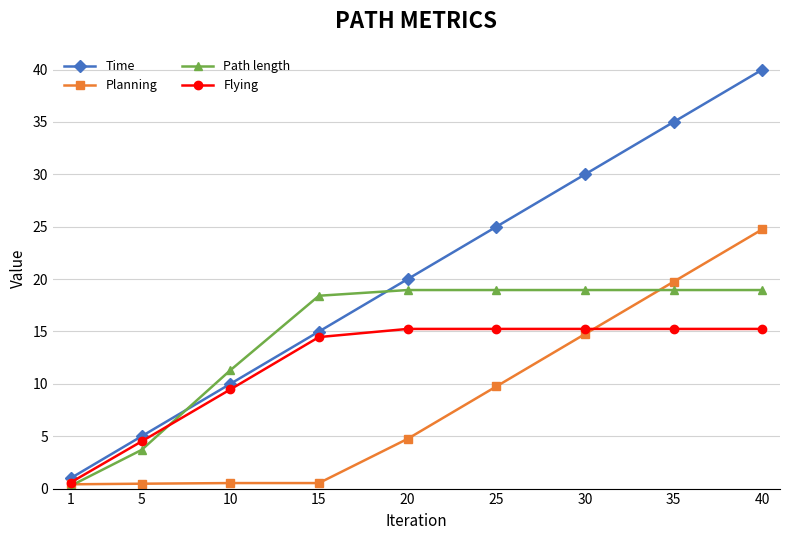

Rank the series at 20 from highest to lowest value.

Time, Path length, Flying, Planning